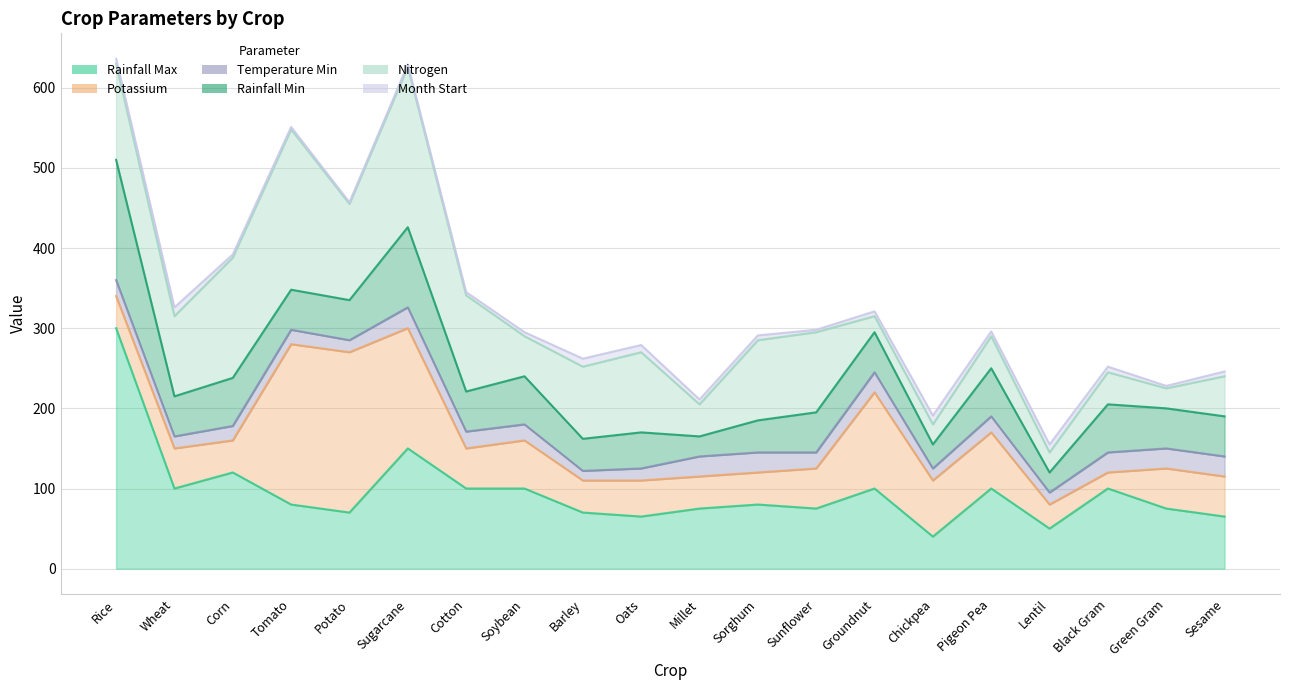

List the series in order of their peak value, lowest first.

month_start, temperature_min, rainfall_min, potassium, nitrogen, rainfall_max